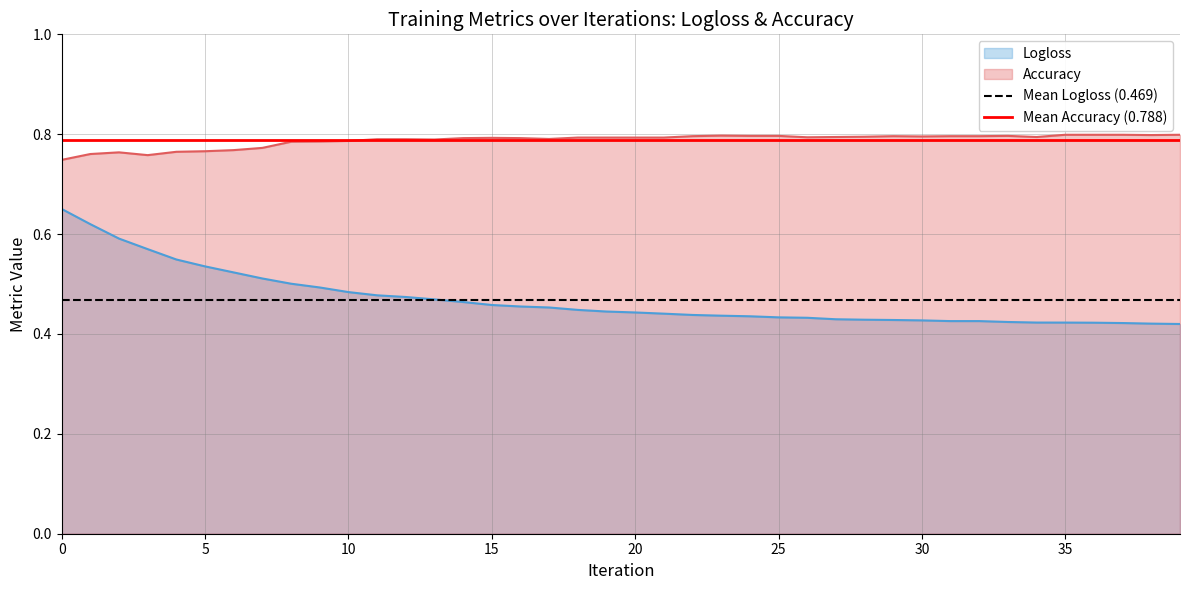

What is the sum of the Mean Accuracy (0.788) values at 5 and 0?

1.6